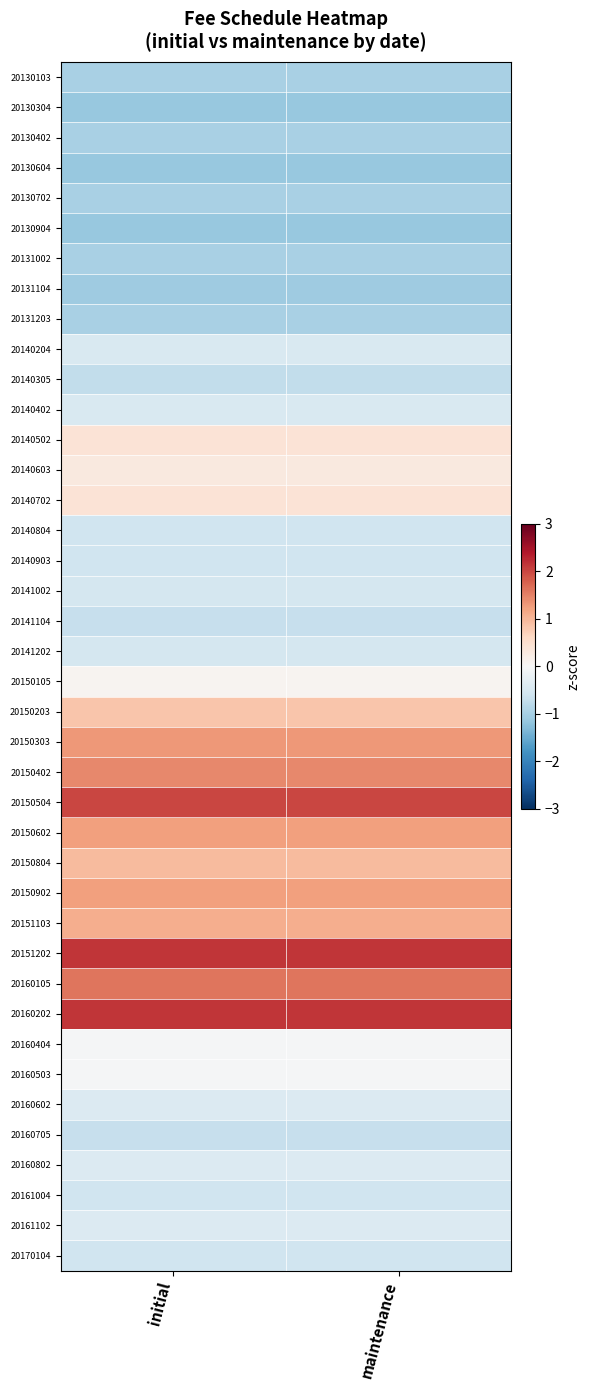

Reading left to right, what are all the values shown in this chart?

20130103: initial=-1.0	maintenance=-1.0
20130304: initial=-1.1	maintenance=-1.1
20130402: initial=-1.0	maintenance=-1.0
20130604: initial=-1.1	maintenance=-1.1
20130702: initial=-1.0	maintenance=-1.0
20130904: initial=-1.1	maintenance=-1.1
20131002: initial=-1.0	maintenance=-1.0
20131104: initial=-1.1	maintenance=-1.1
20131203: initial=-1.0	maintenance=-1.0
20140204: initial=-0.5	maintenance=-0.5
20140305: initial=-0.7	maintenance=-0.7
20140402: initial=-0.5	maintenance=-0.5
20140502: initial=0.4	maintenance=0.4
20140603: initial=0.3	maintenance=0.3
20140702: initial=0.4	maintenance=0.4
20140804: initial=-0.6	maintenance=-0.6
20140903: initial=-0.6	maintenance=-0.6
20141002: initial=-0.5	maintenance=-0.5
20141104: initial=-0.7	maintenance=-0.7
20141202: initial=-0.5	maintenance=-0.5
20150105: initial=0.1	maintenance=0.1
20150203: initial=0.8	maintenance=0.8
20150303: initial=1.3	maintenance=1.3
20150402: initial=1.4	maintenance=1.4
20150504: initial=2.0	maintenance=2.0
20150602: initial=1.2	maintenance=1.2
20150804: initial=0.9	maintenance=0.9
20150902: initial=1.2	maintenance=1.2
20151103: initial=1.1	maintenance=1.1
20151202: initial=2.1	maintenance=2.1
20160105: initial=1.6	maintenance=1.6
20160202: initial=2.1	maintenance=2.1
20160404: initial=-0.0	maintenance=-0.0
20160503: initial=-0.0	maintenance=-0.0
20160602: initial=-0.4	maintenance=-0.4
20160705: initial=-0.7	maintenance=-0.7
20160802: initial=-0.4	maintenance=-0.4
20161004: initial=-0.6	maintenance=-0.6
20161102: initial=-0.4	maintenance=-0.4
20170104: initial=-0.6	maintenance=-0.6